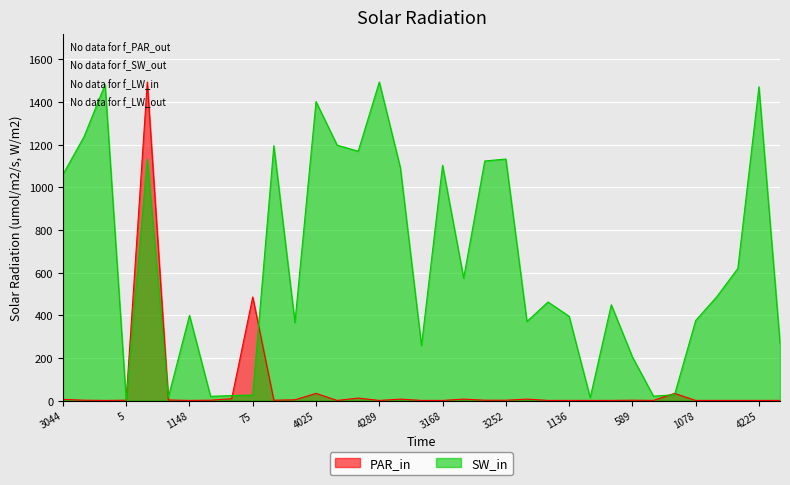

Read the SW_in value at 1136.

395.7